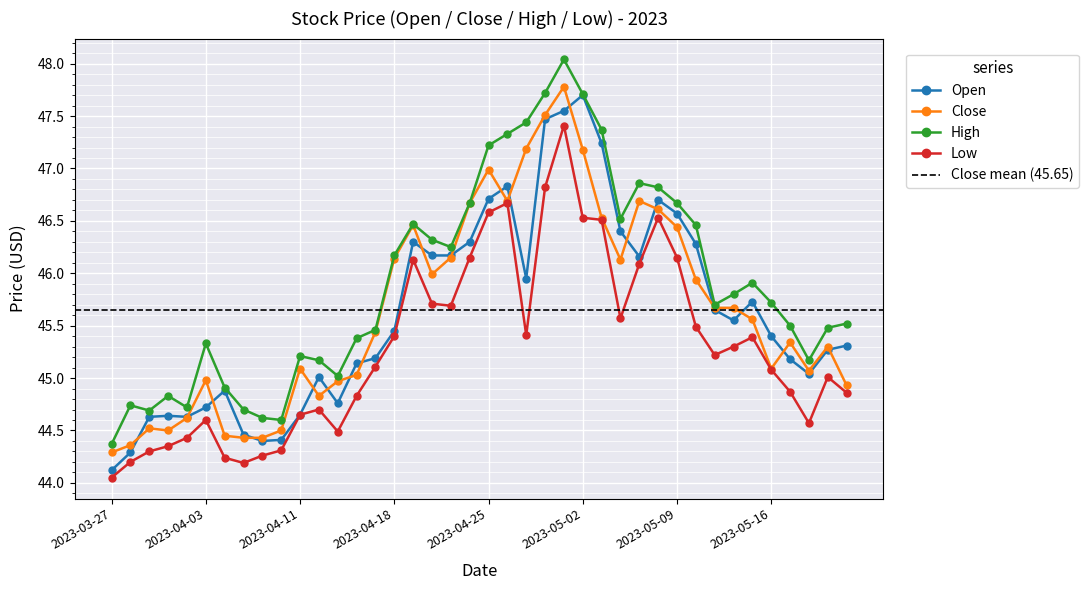

Which category has the lowest value in the Low series?

2023-03-27